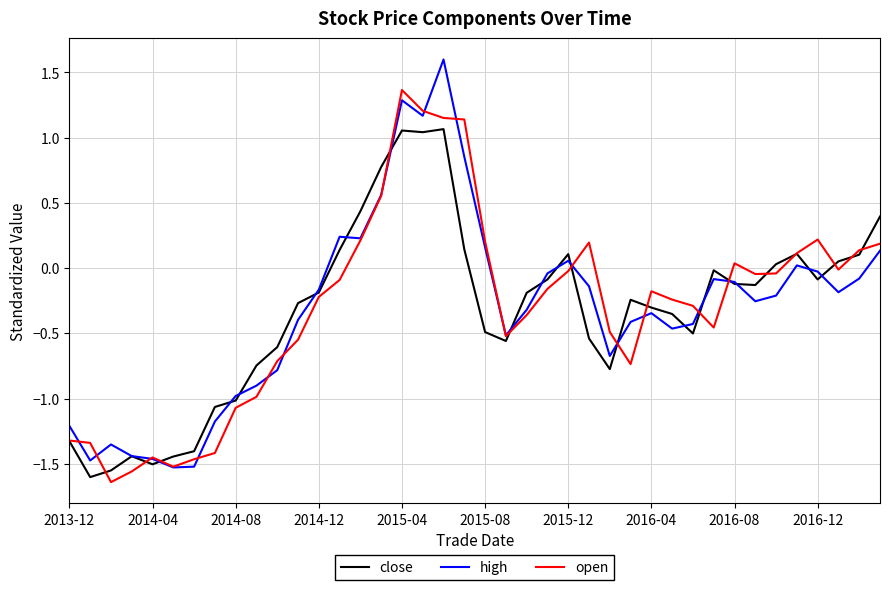

At how many categories does at least one series exceed 1?

4